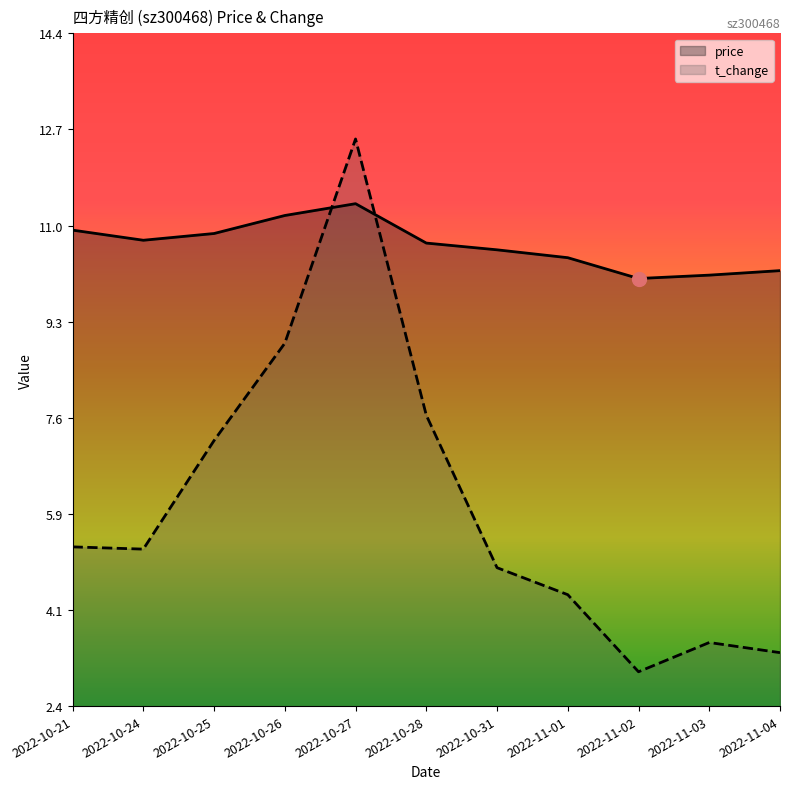

How many categories are shown in the chart?

11